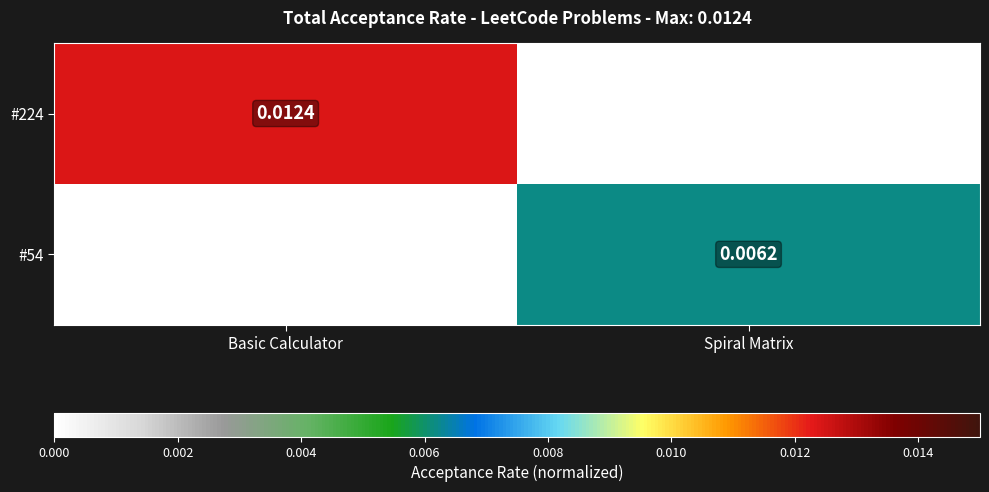

Which series has the widest spread of values?

#224